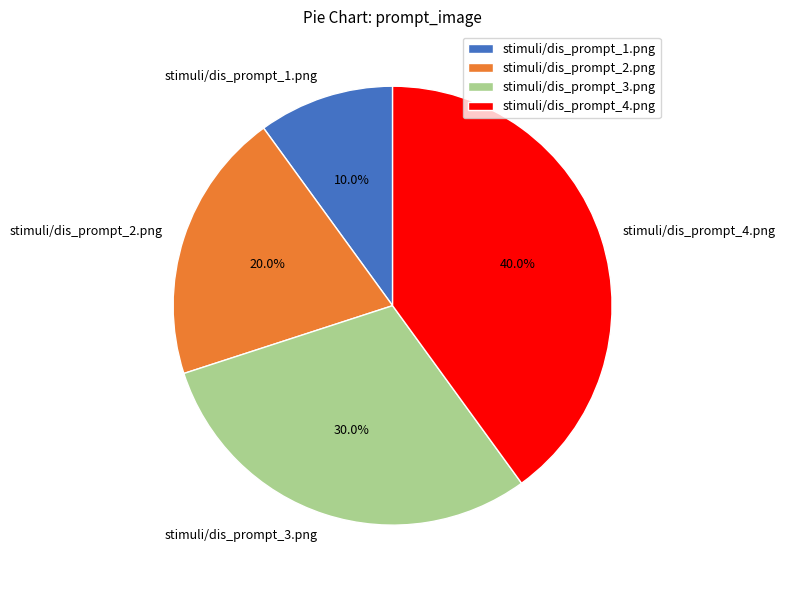

Which slice is the smallest?

stimuli/dis_prompt_1.png